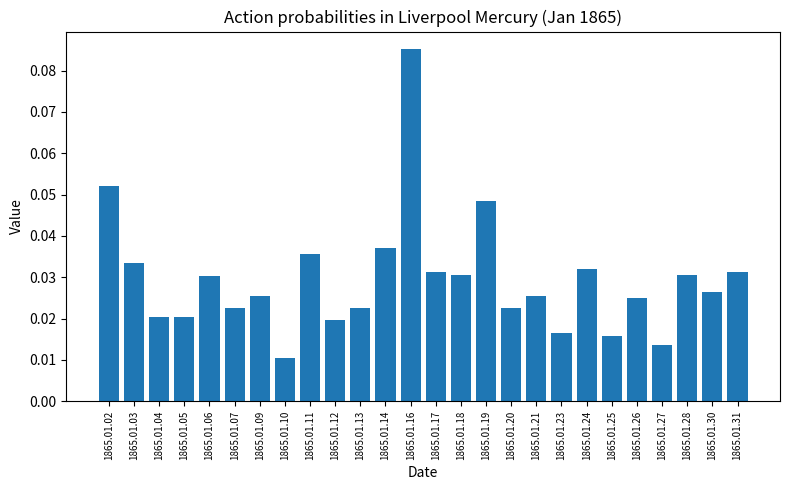

How many values are between 0 and 1?

26